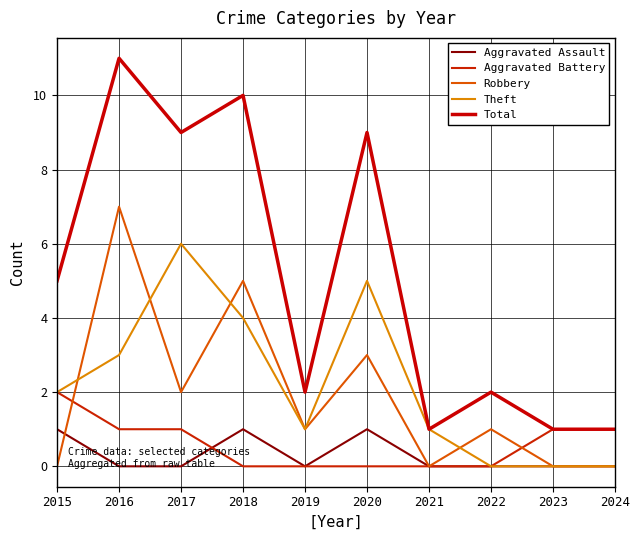

At which label does Total reach its peak?

2016